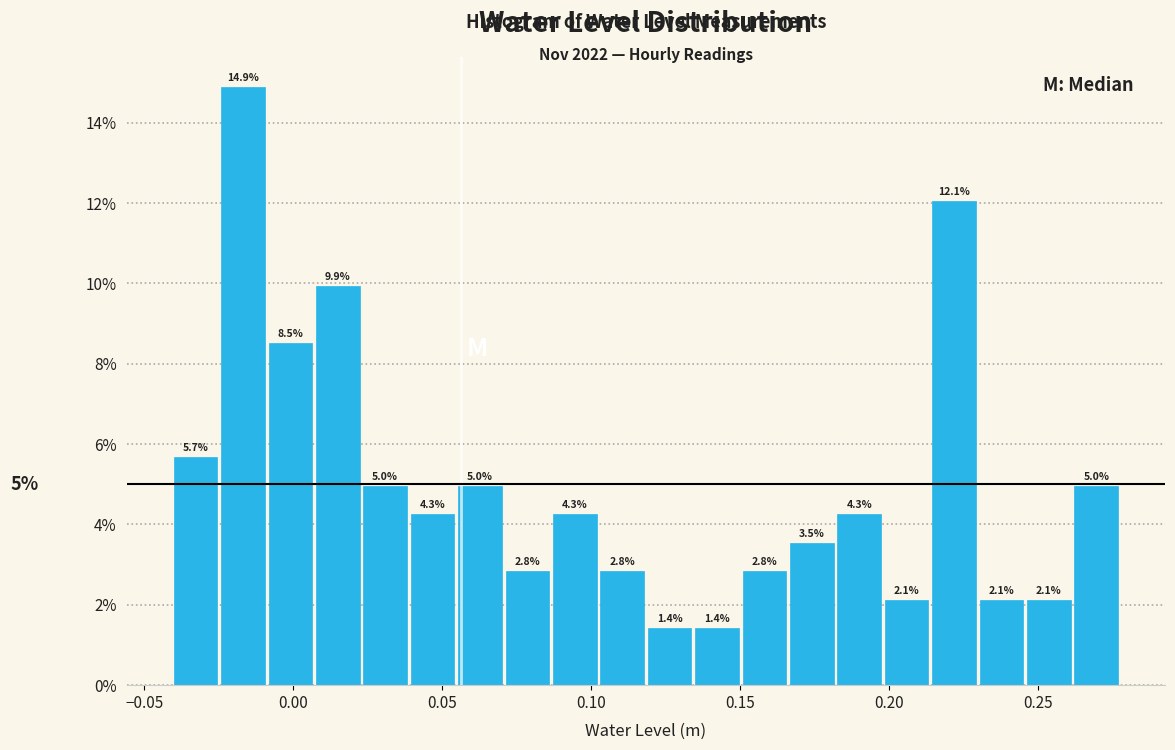

Read against the x-axis, roughly where is the centre of the tallest bar?

-0.015